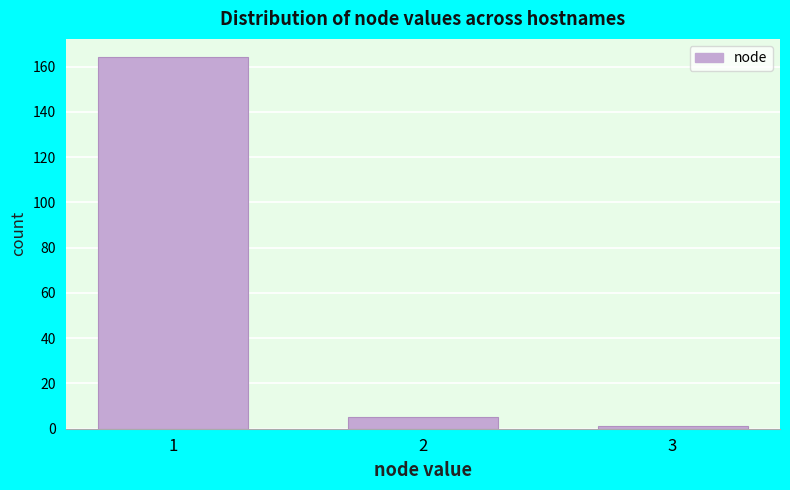

Reading left to right, extract all data points from this chart.

164	5	1